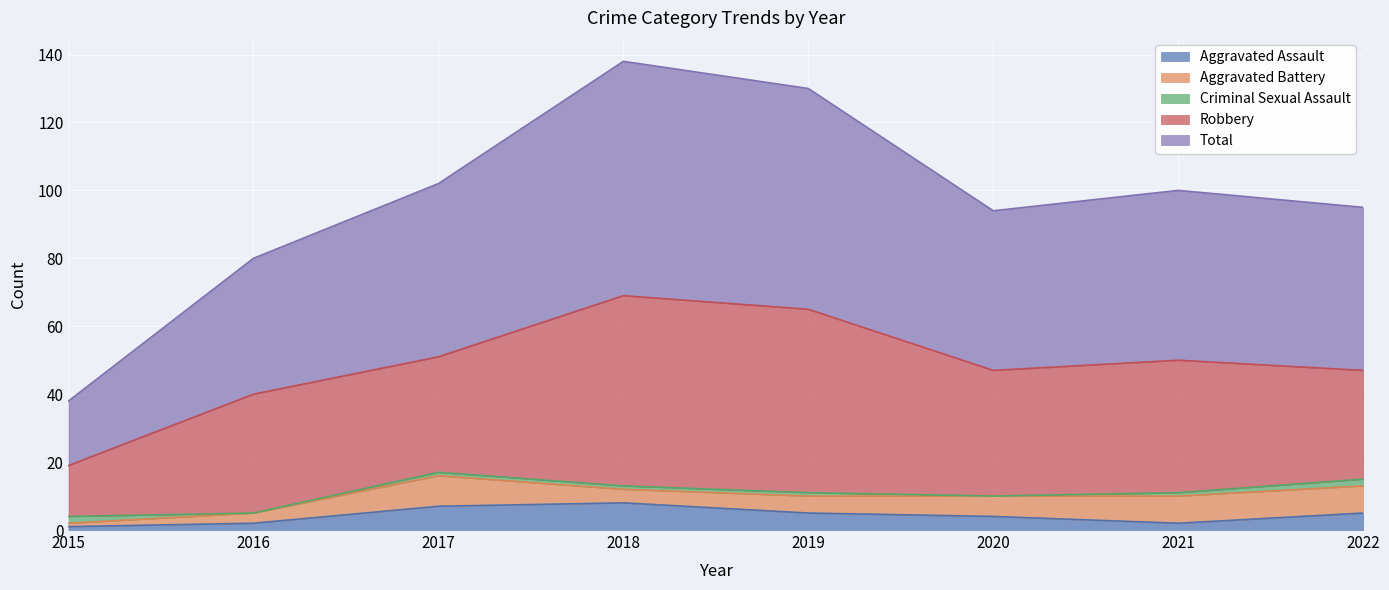

How many Aggravated Battery values are between 4 and 8?

5